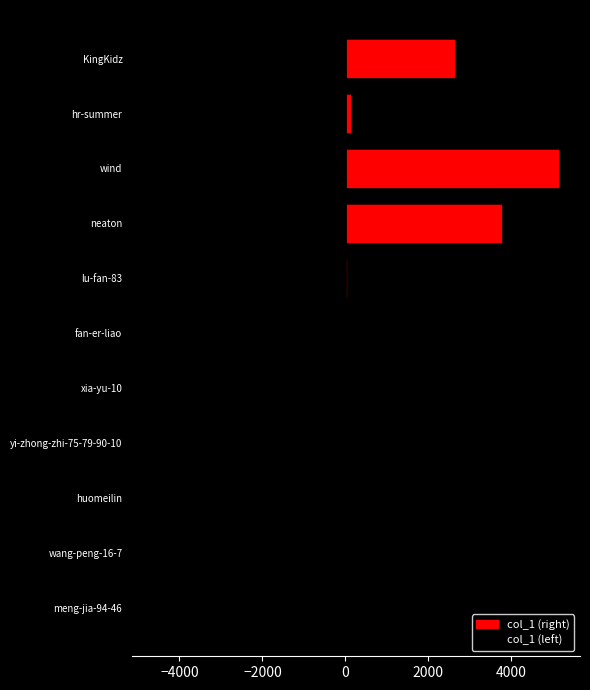

What is the maximum value shown in the chart?

5141.0